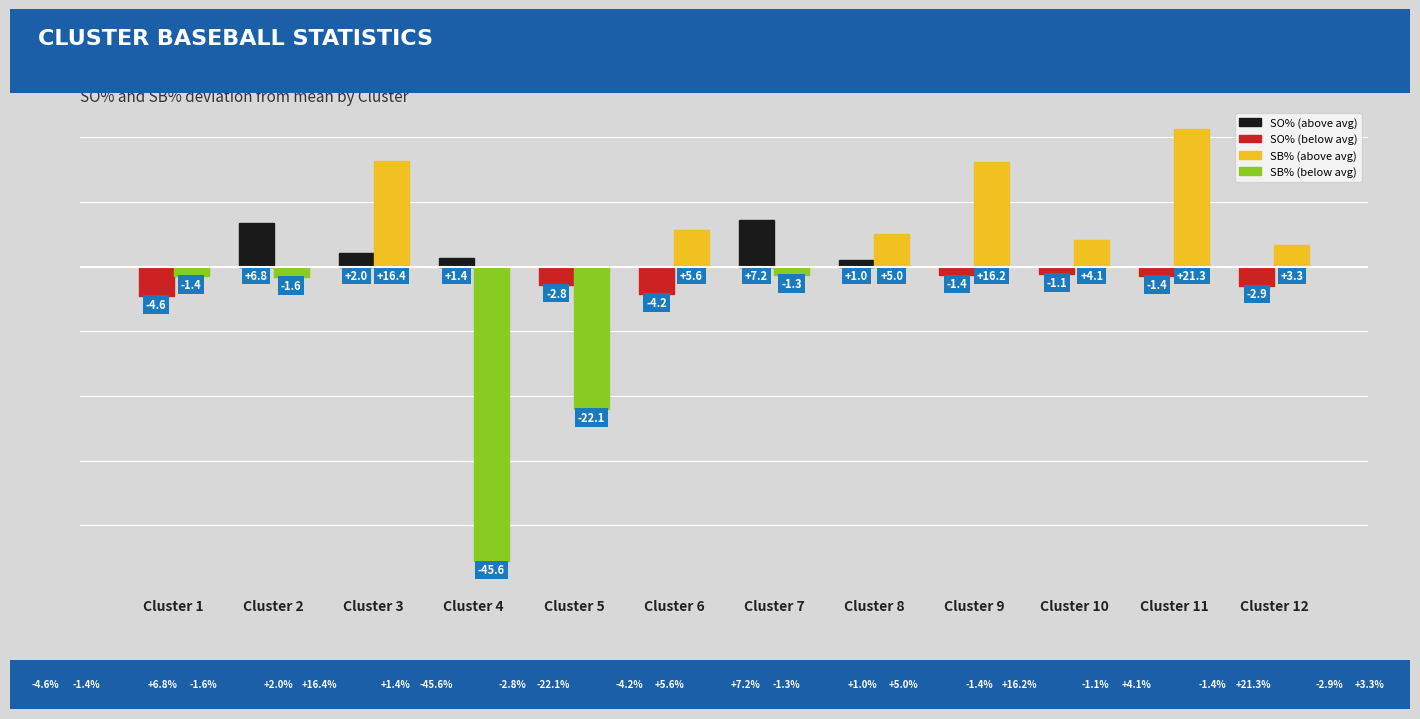

Reading right to left, transcribe all the data shown in this chart.

SO%: -0.0	-0.0	-0.0	-0.0	0.0	0.1	-0.0	-0.0	0.0	0.0	0.1	-0.0
SB%: 0.0	0.2	0.0	0.2	0.1	-0.0	0.1	-0.2	-0.5	0.2	-0.0	-0.0